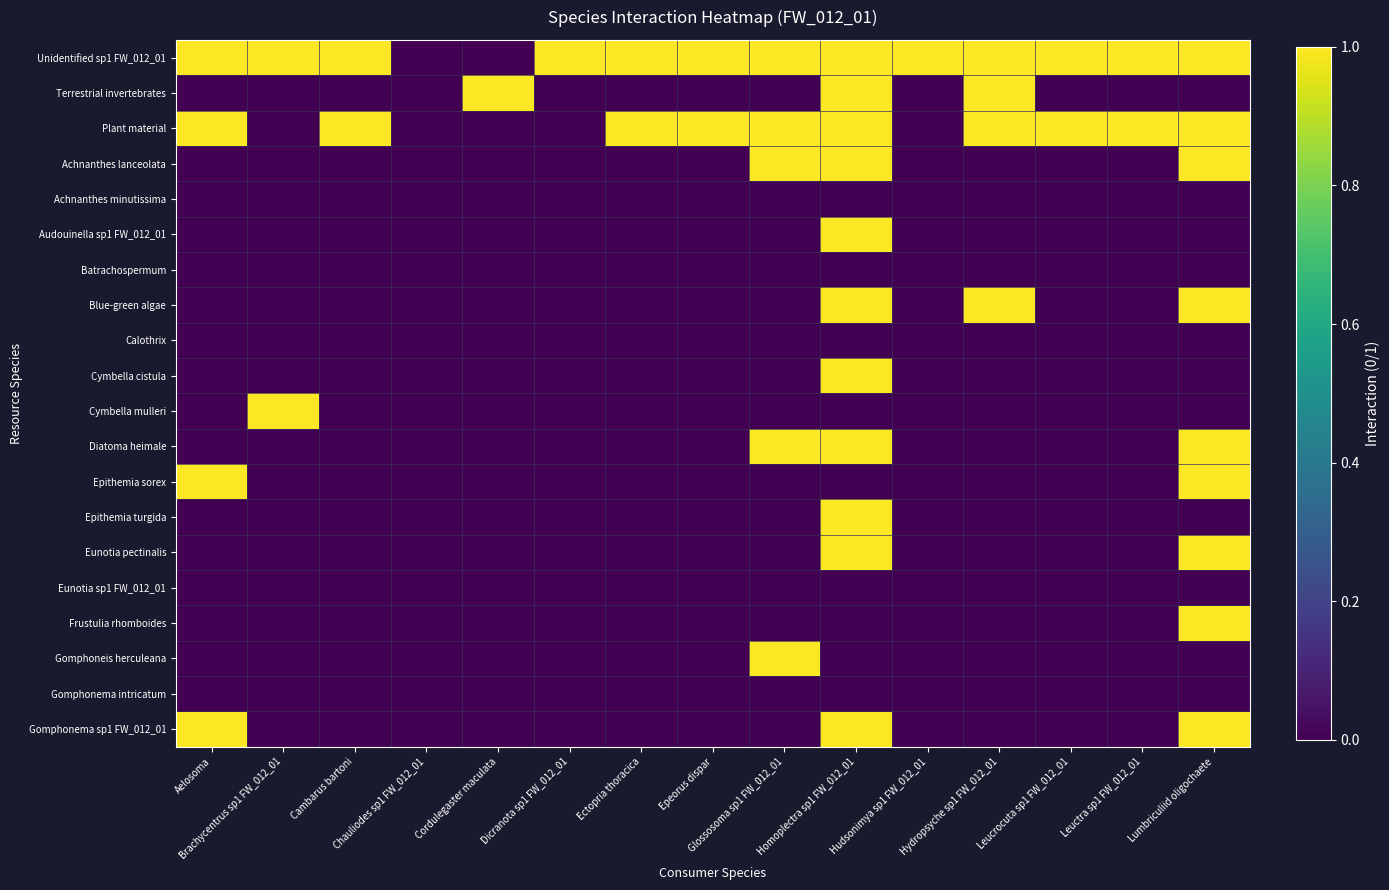

How many series are shown in this chart?

20